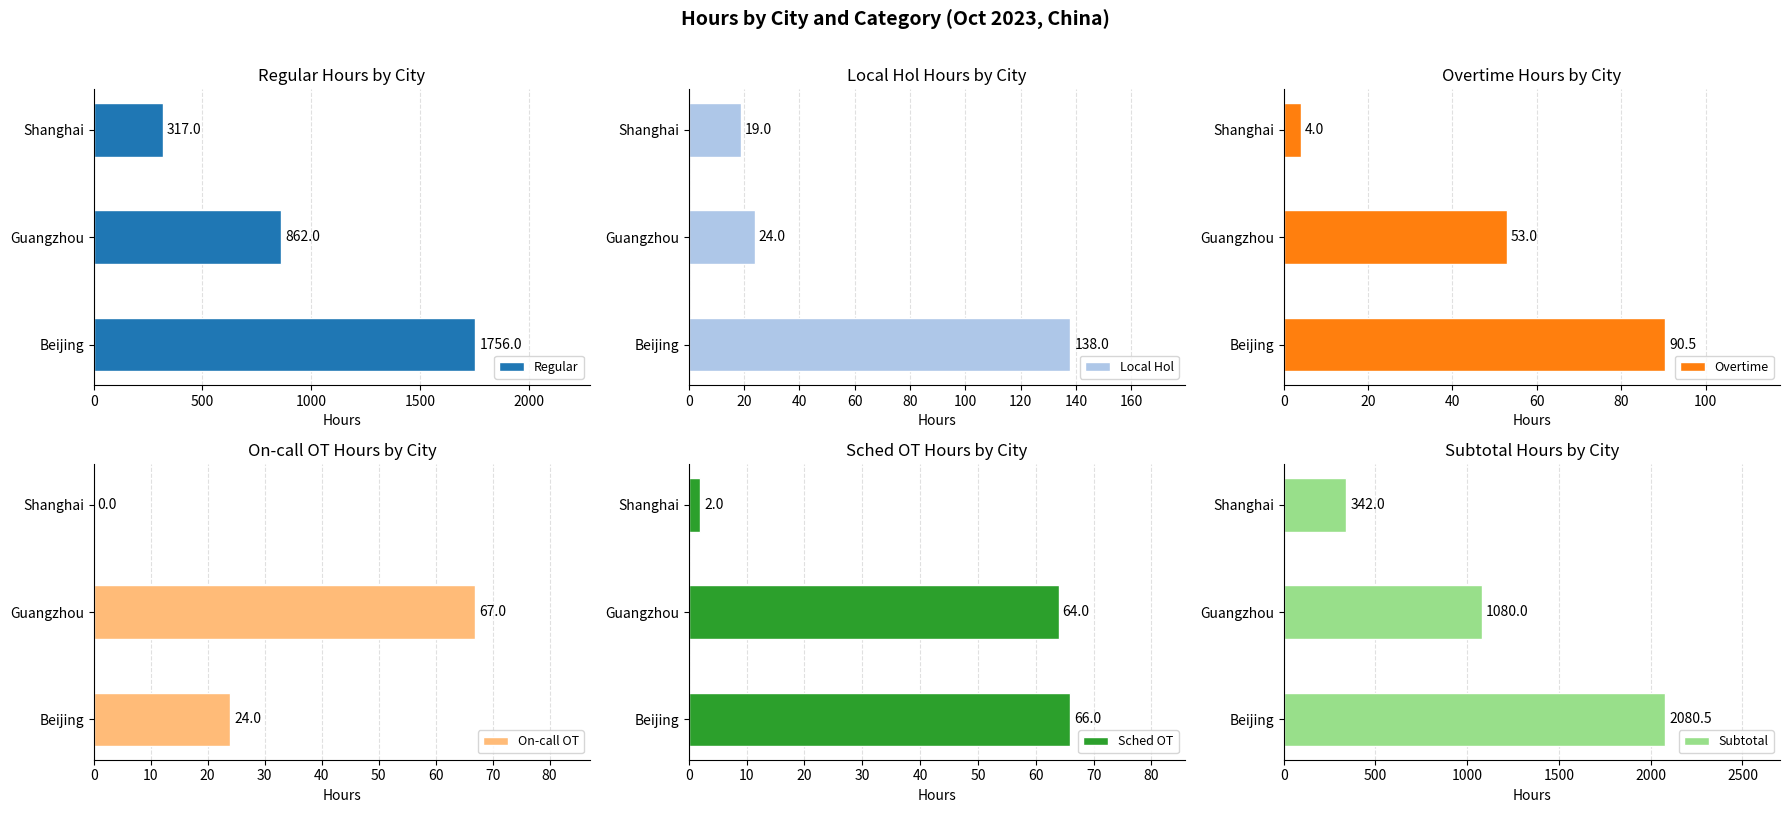

Read the Regular value at Beijing.

1756